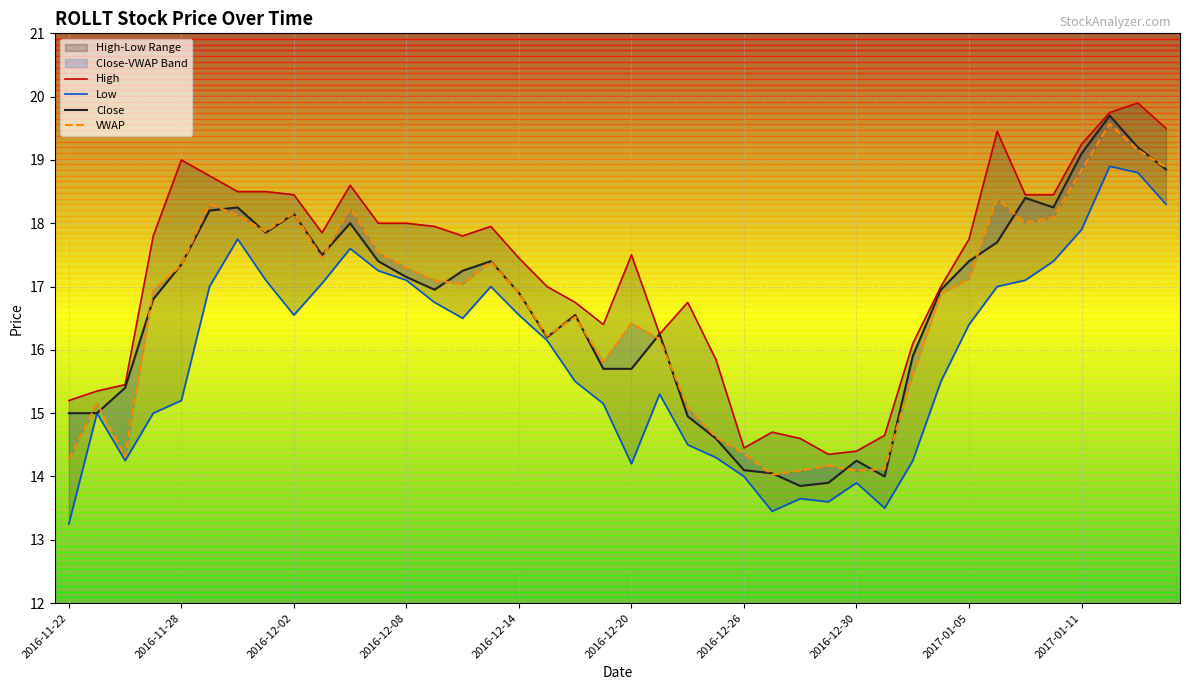

True or false: Low and High cross at least once.

False